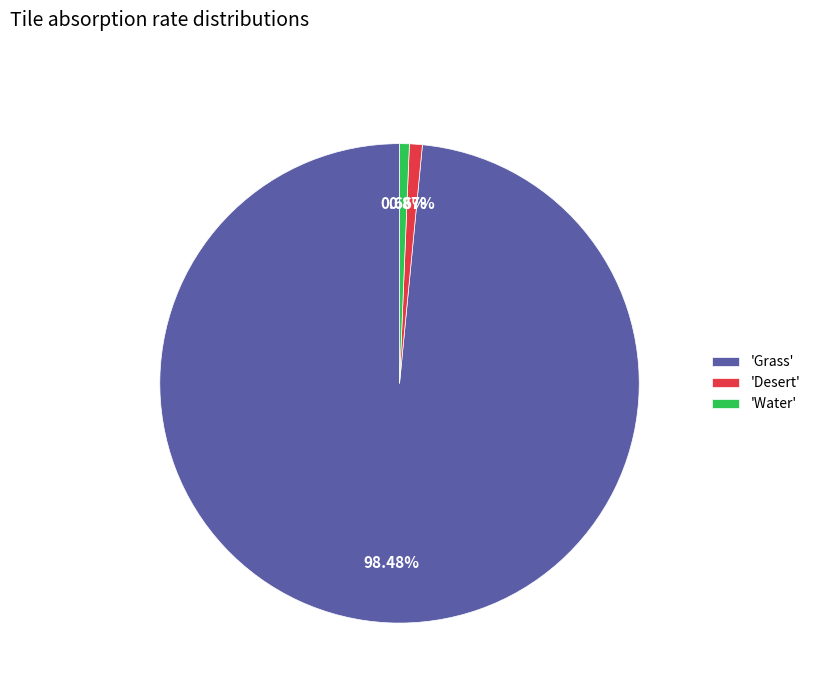

What is the largest slice in the pie chart?

'Grass'